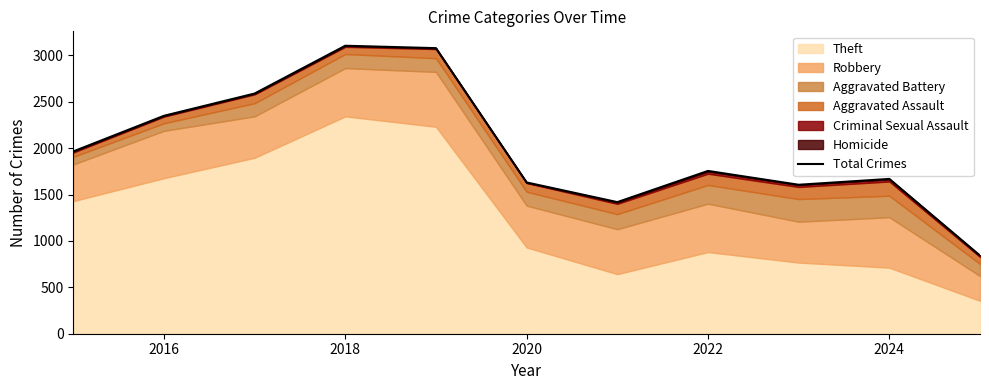

Which category has the highest value in the Theft series?

2018